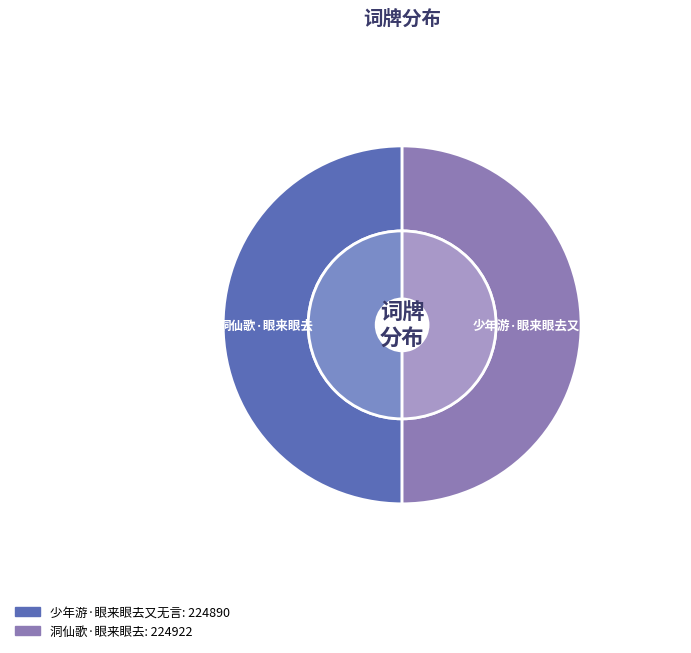

What is the change in value from 少年游·眼来眼去又无言 to 洞仙歌·眼来眼去?

+32